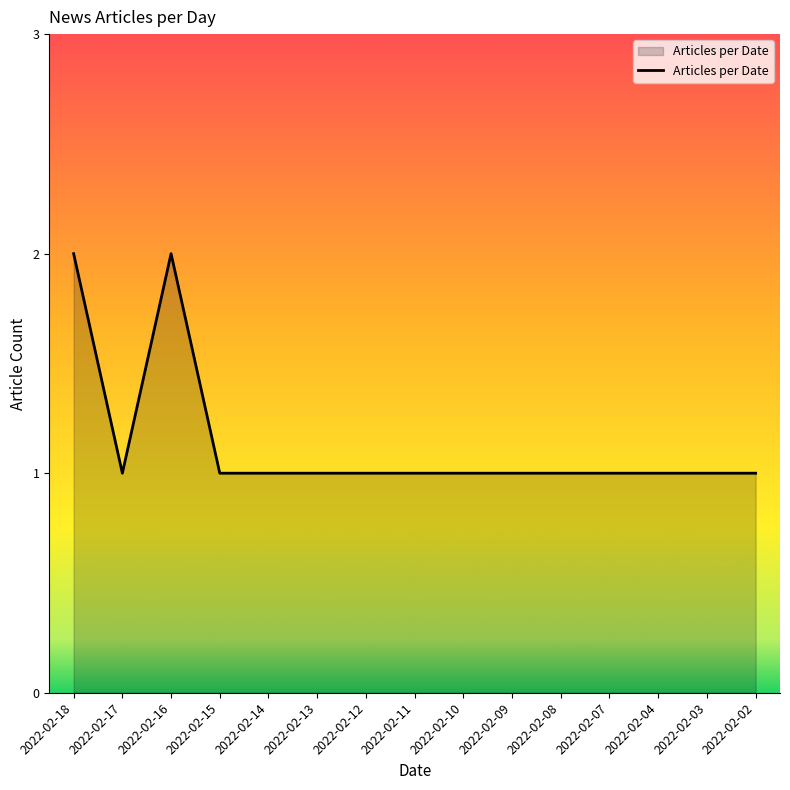

What is the difference between the values at 2022-02-10 and 2022-02-16?

1